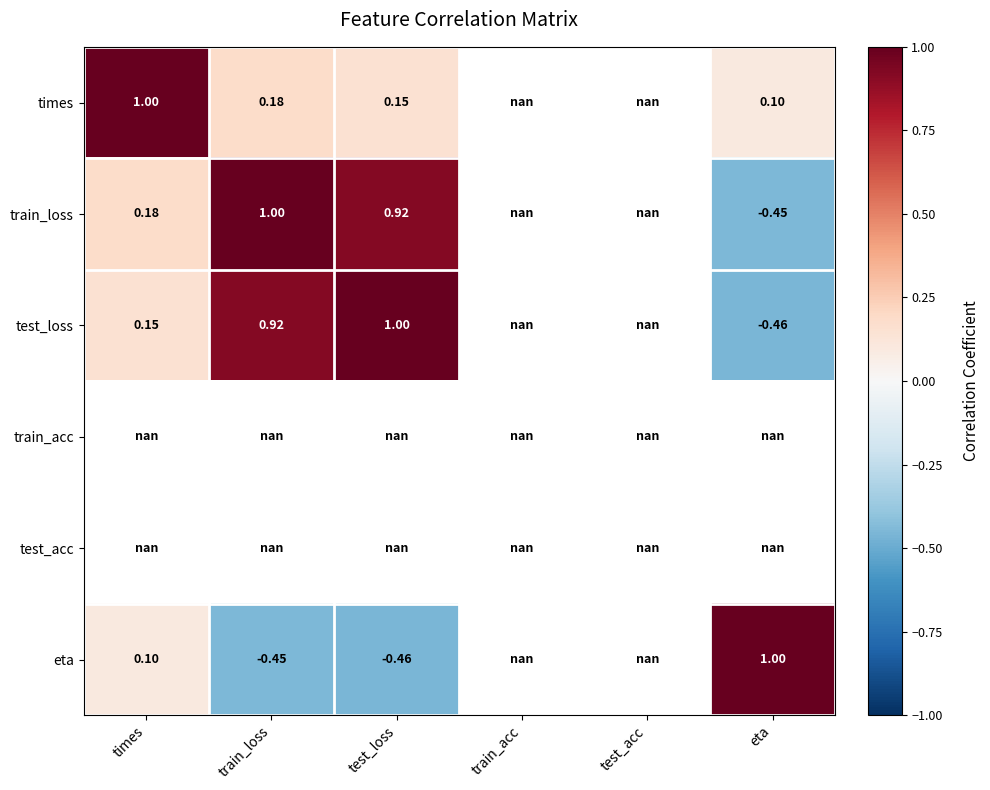

At how many categories does at least one series exceed 0?

4